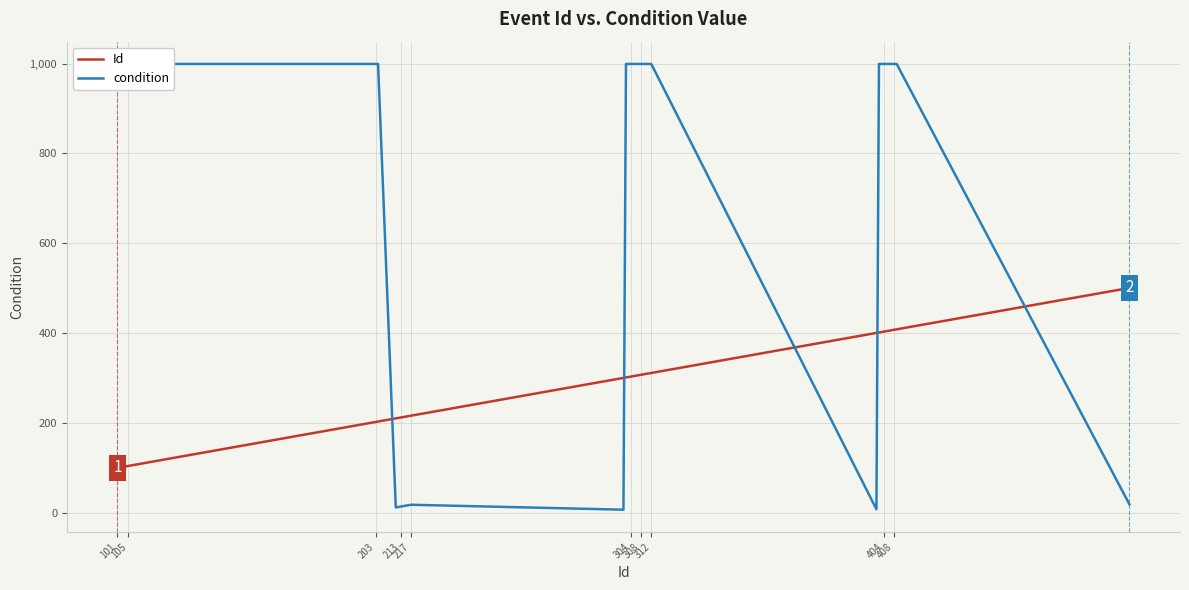

What is the maximum value for Id?

501